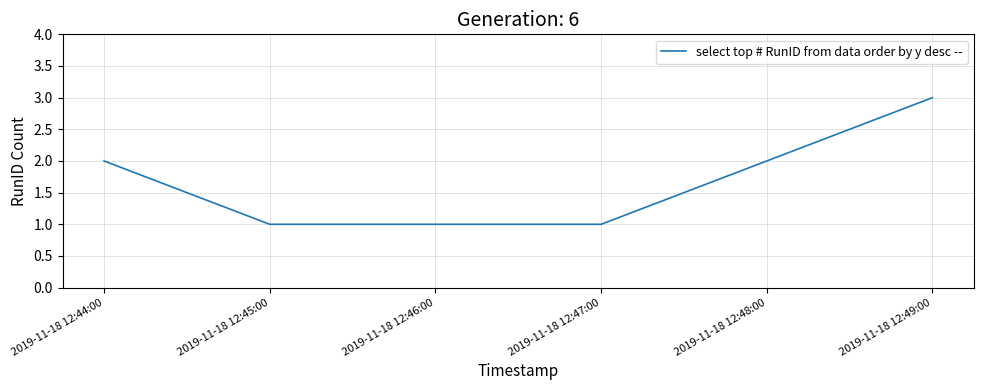

True or false: the data has more than 1 interior local peaks.

False